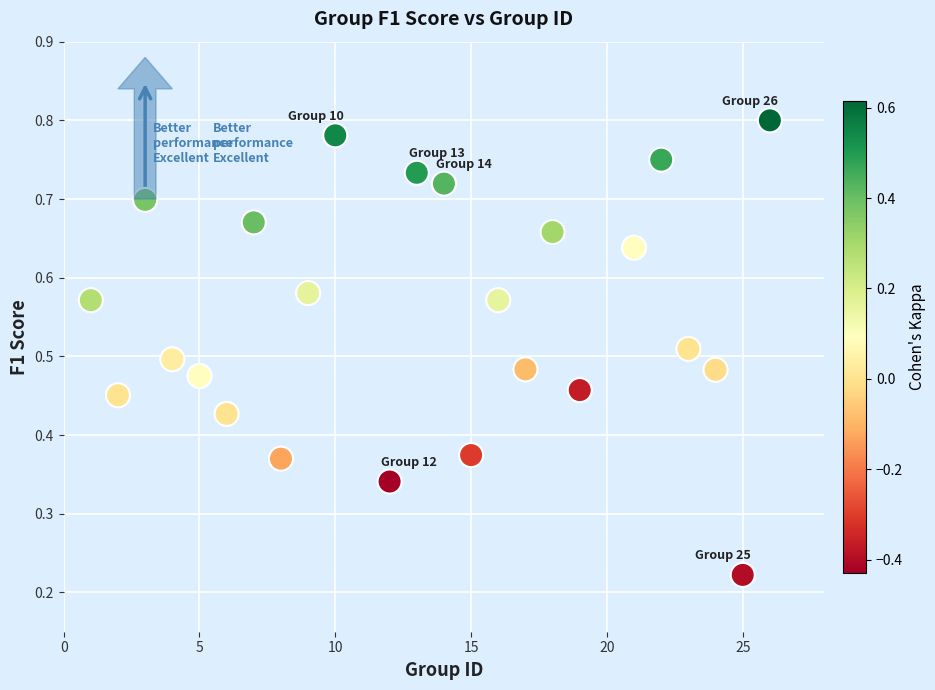

What is the range of X values (max minus min)?

25.0